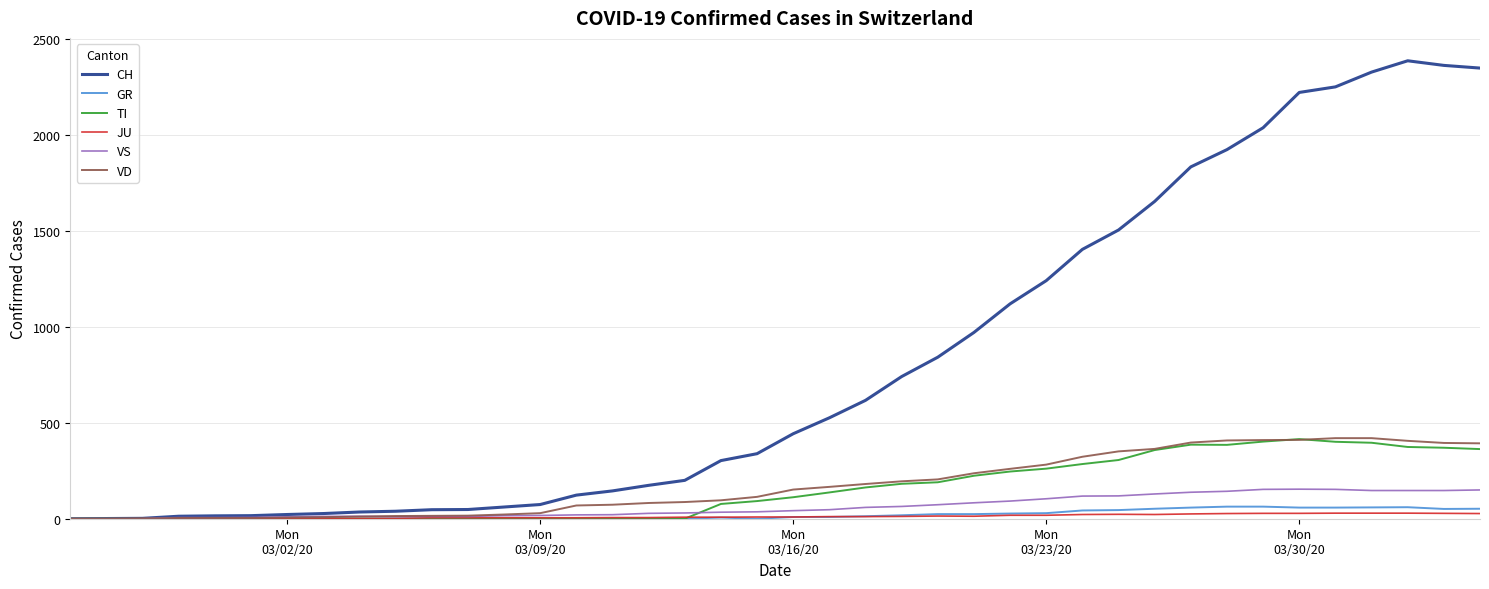

What is the maximum value shown in the chart?

2387